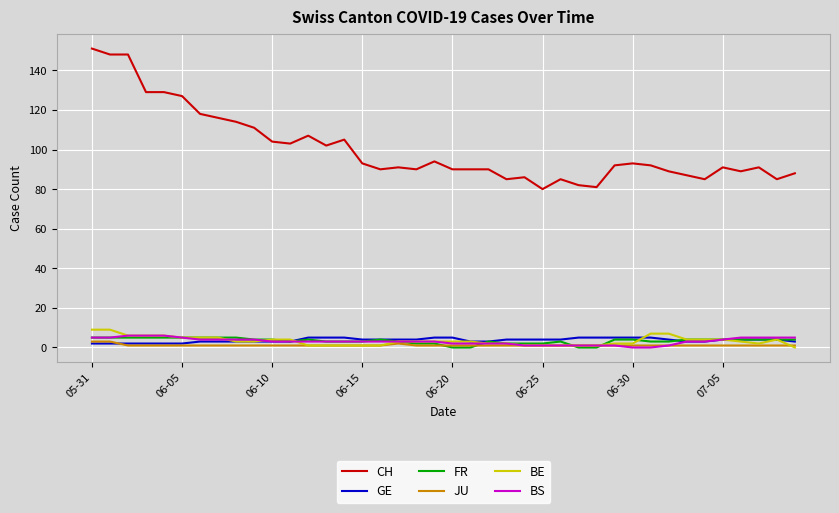

How many series are shown in this chart?

6